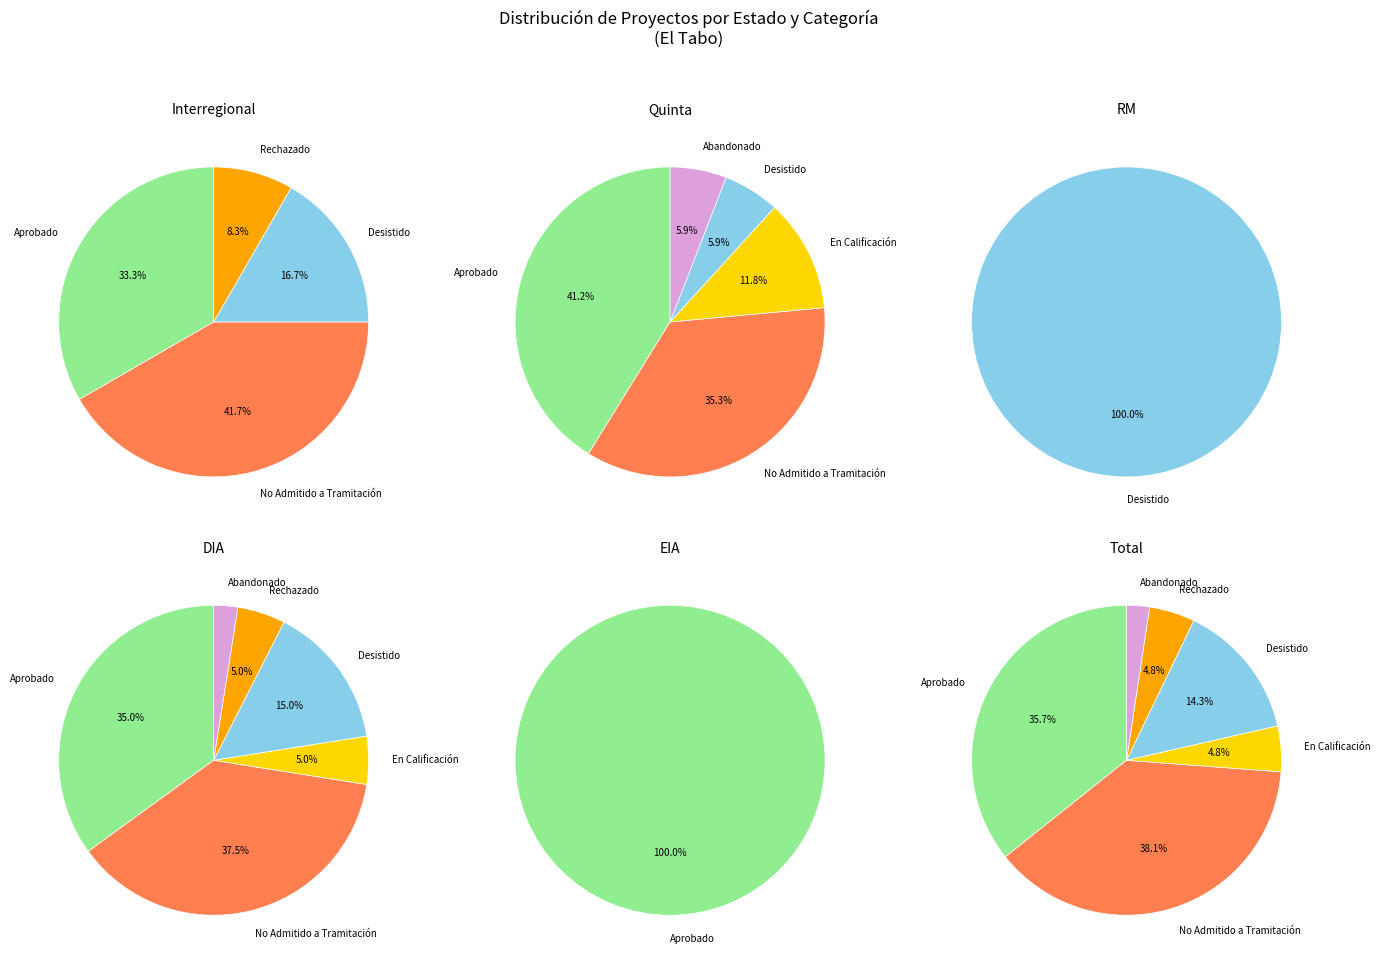

Count the number of slices in the pie.

6